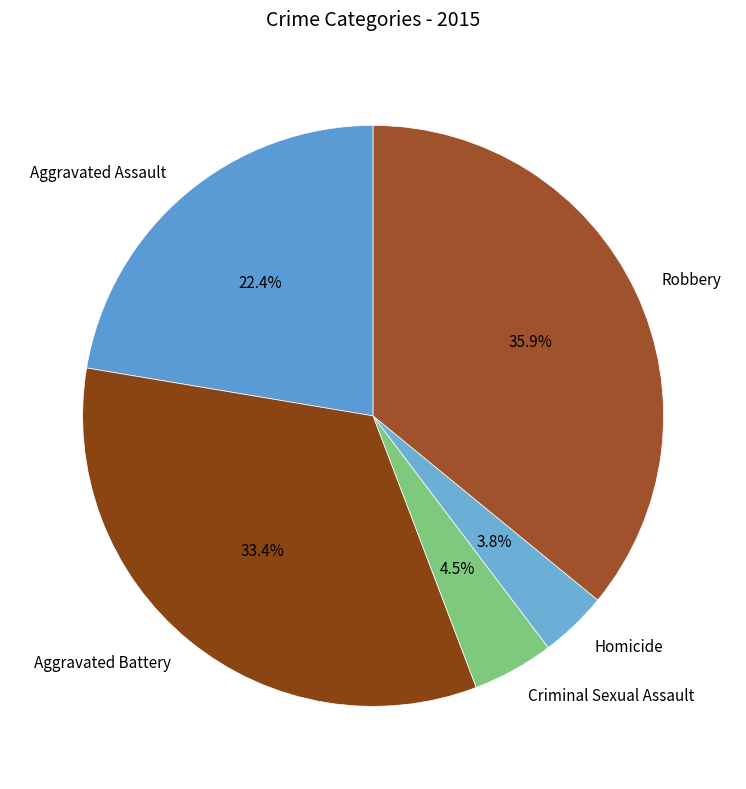

Which category has the smallest portion of the pie?

Homicide